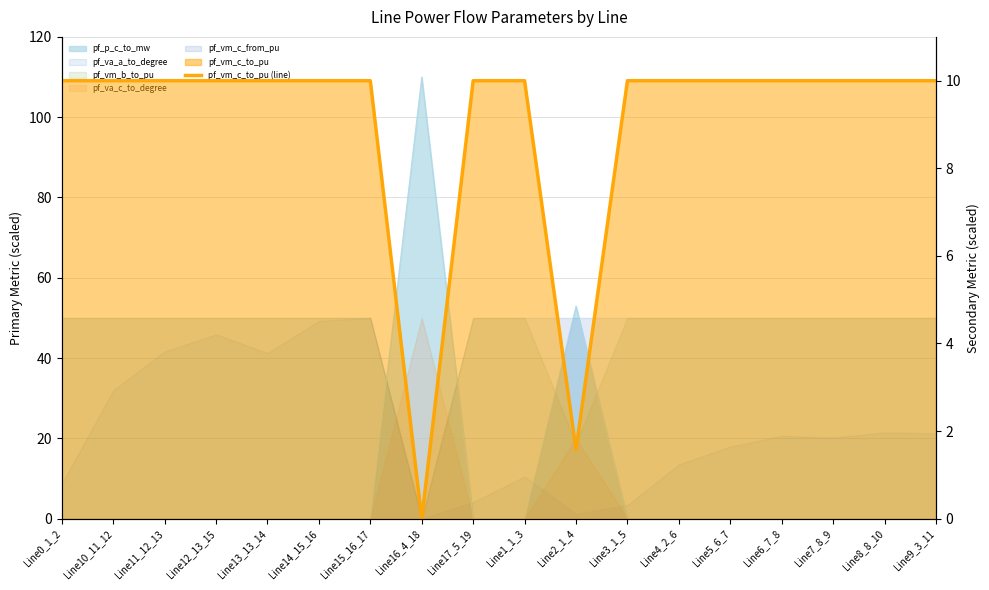

What is the label of the 1st point from the left?

Line0_1_2